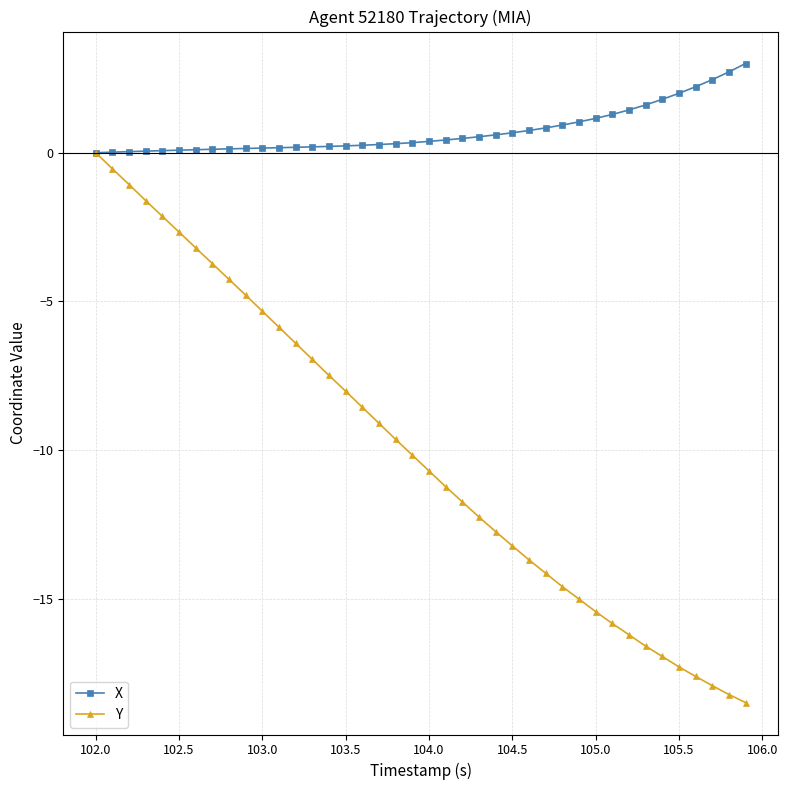

Which series has the widest spread of values?

Y